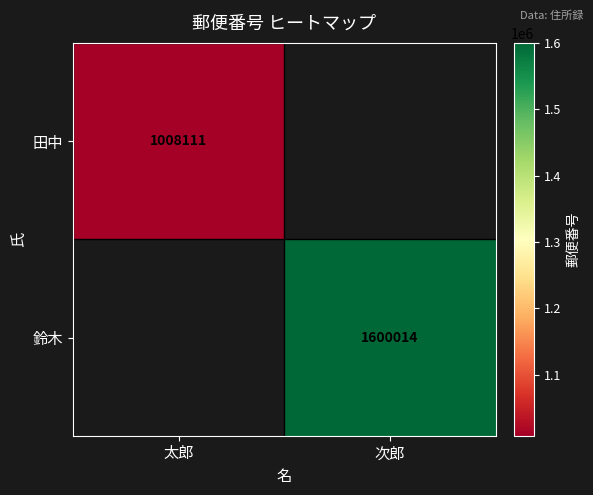

The value of 鈴木 at 次郎 is 1600014. True or false?

True